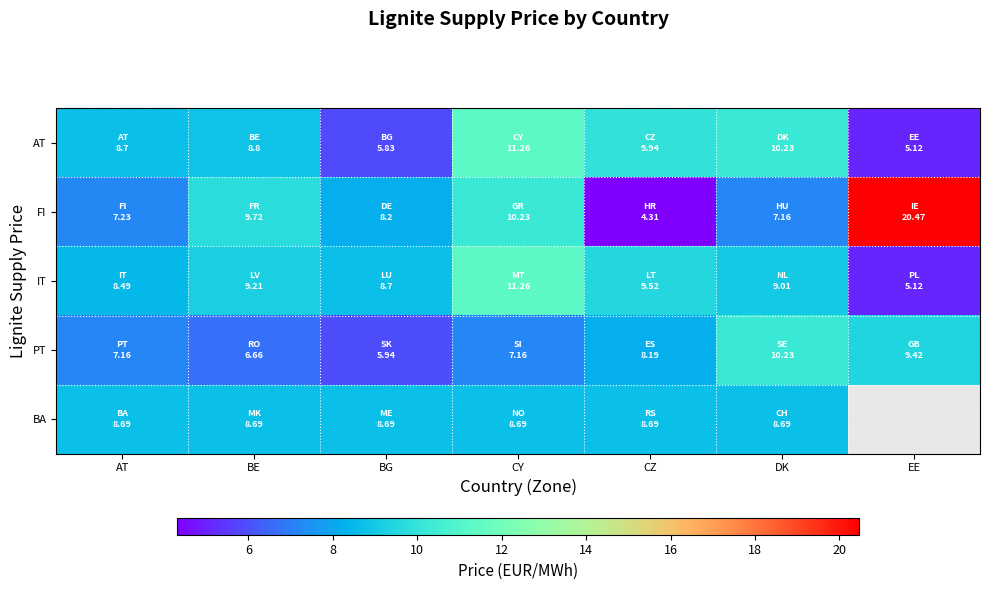

At which category does the chart reach its peak across all series?

EE